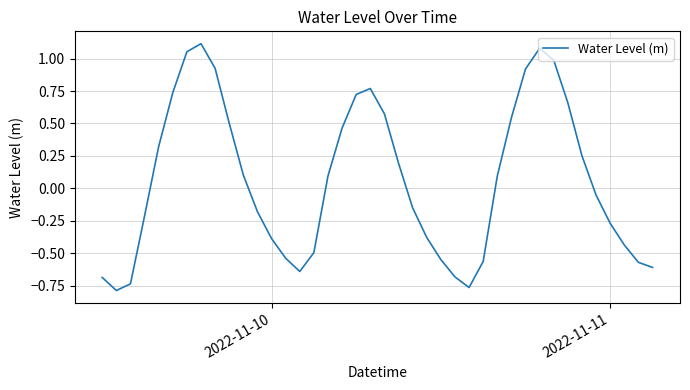

What is the difference between the maximum and minimum values?

1.9